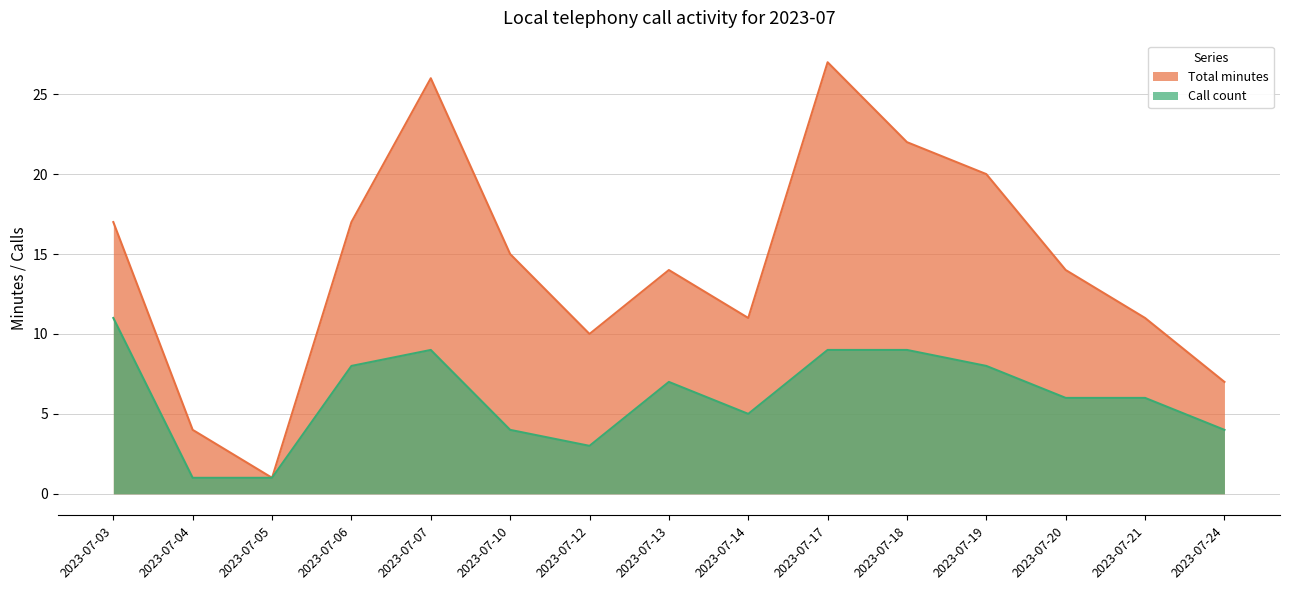

True or false: Total minutes and Call count cross at least once.

False